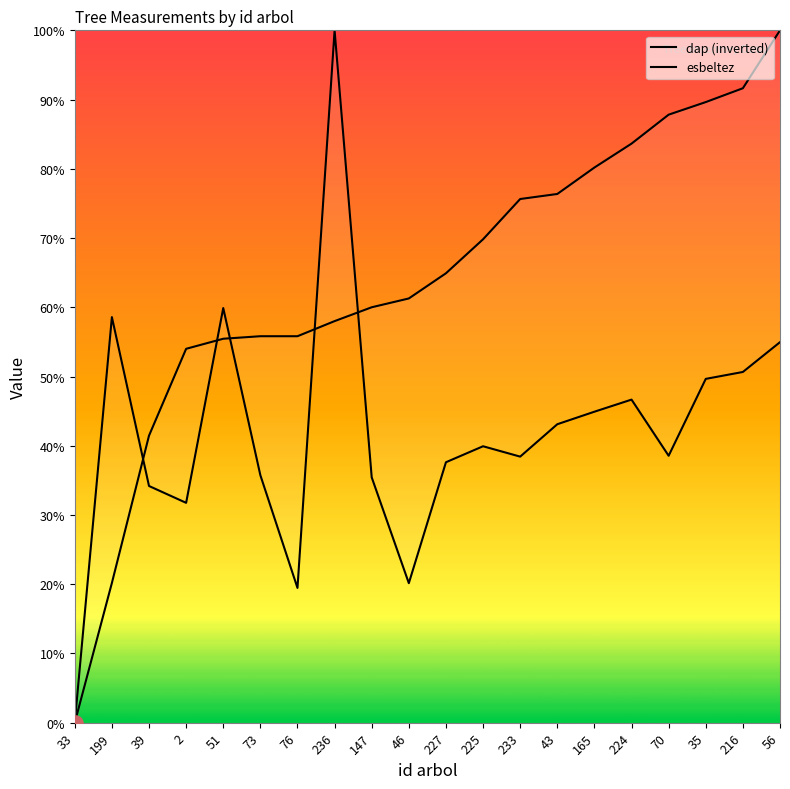

Which series reaches the maximum Y coordinate?

dap (inverted)